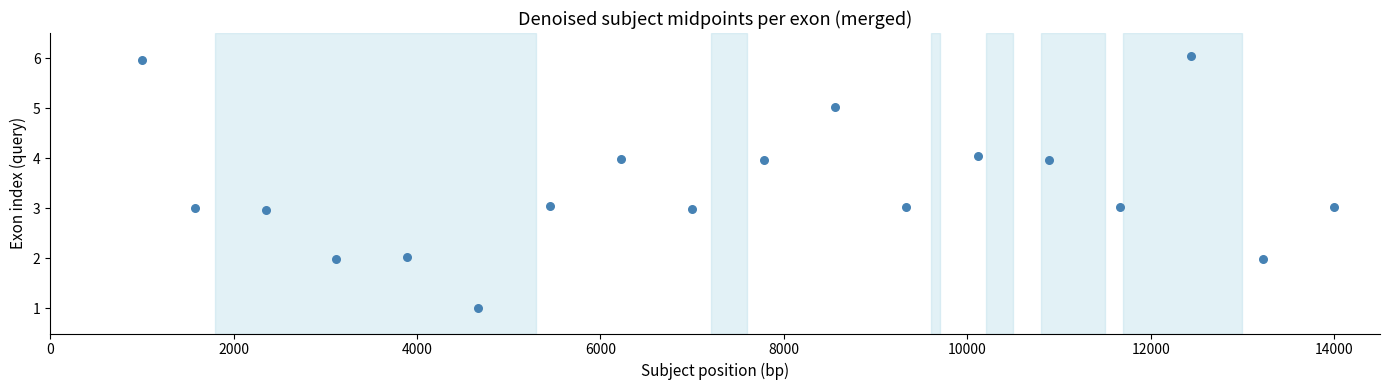

What is the range of Y values (max minus min)?

5.0